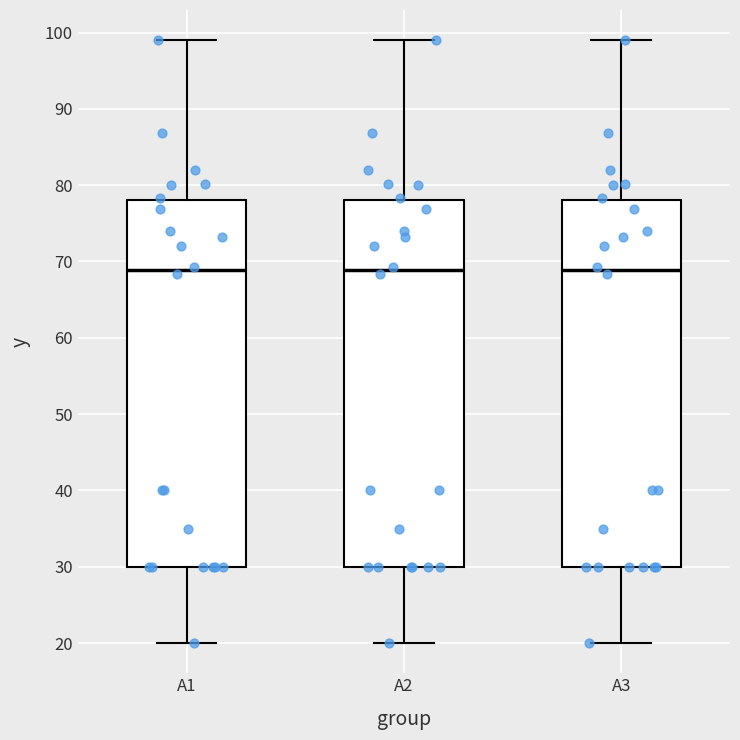

Reading left to right, read every box against the y-axis: the position of its median line, the range the box covers, and the ends of its whiskers. The values are not printed on the chart, so give them approximately, as read against the axis.

A1: median 69, box 30 to 78, whiskers 20 to 99
A2: median 69, box 30 to 78, whiskers 20 to 99
A3: median 69, box 30 to 78, whiskers 20 to 99